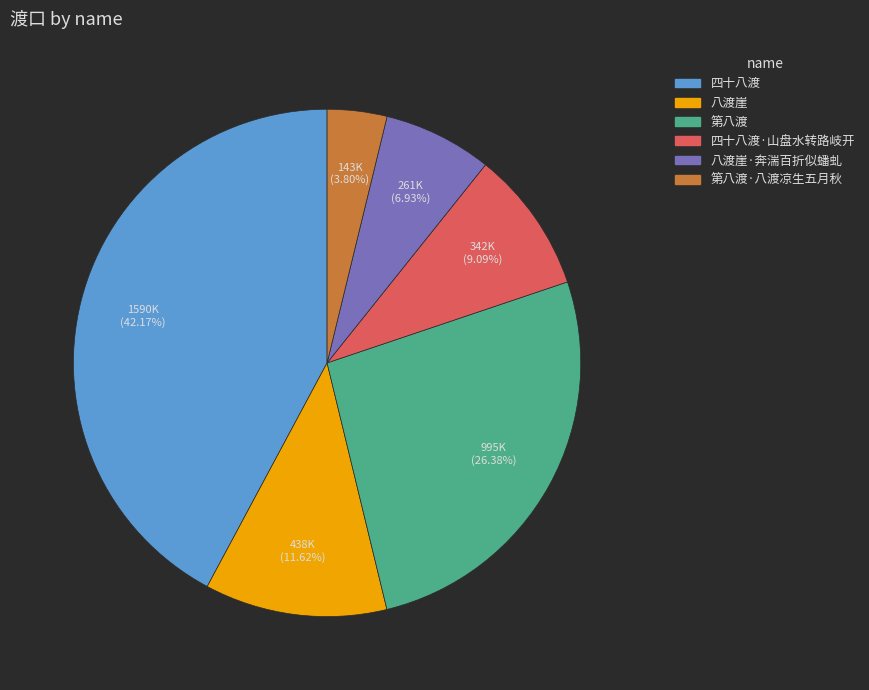

Rank the categories by value from highest to lowest.

四十八渡, 第八渡, 八渡崖, 四十八渡·山盘水转路岐开, 八渡崖·奔湍百折似蟠虬, 第八渡·八渡凉生五月秋